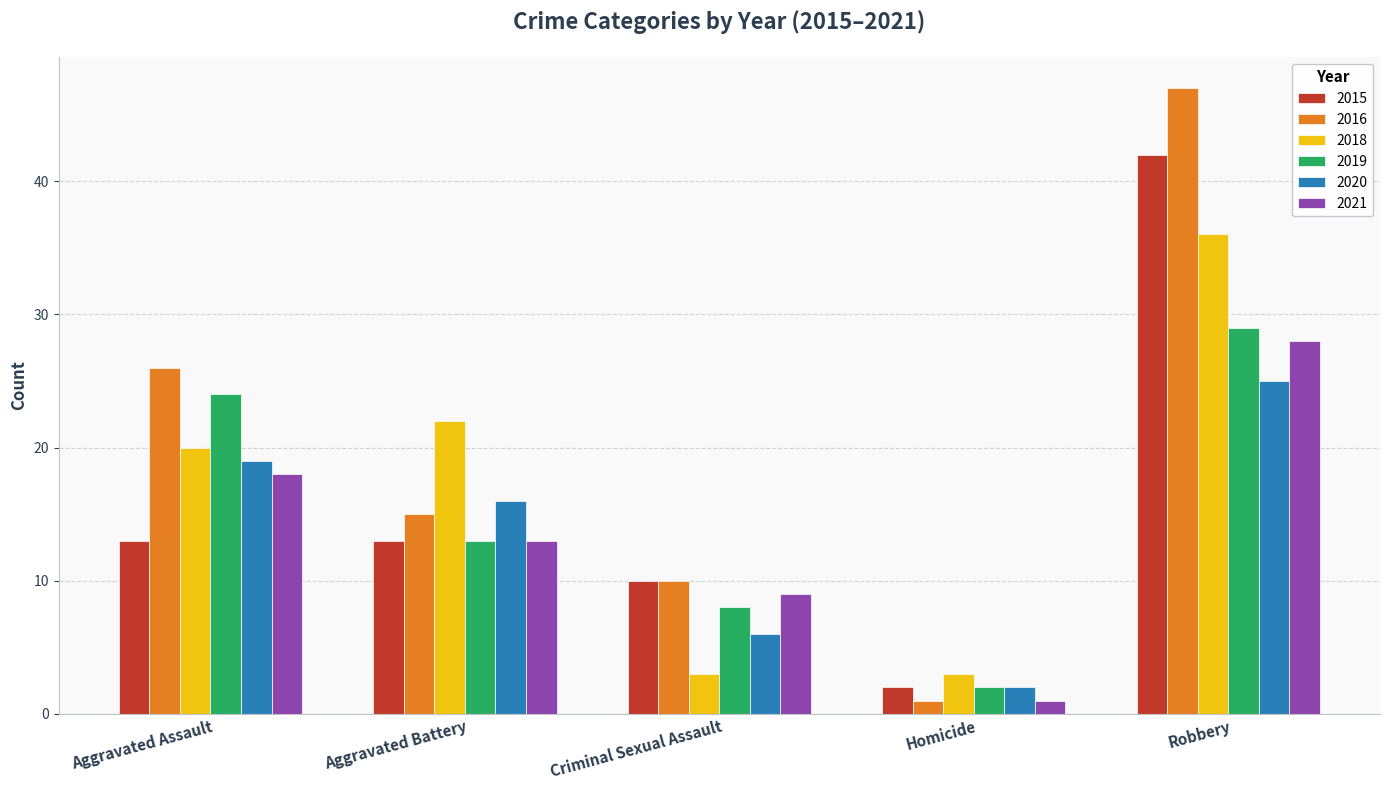

What is the label of the 5th bar from the right?

Aggravated Assault